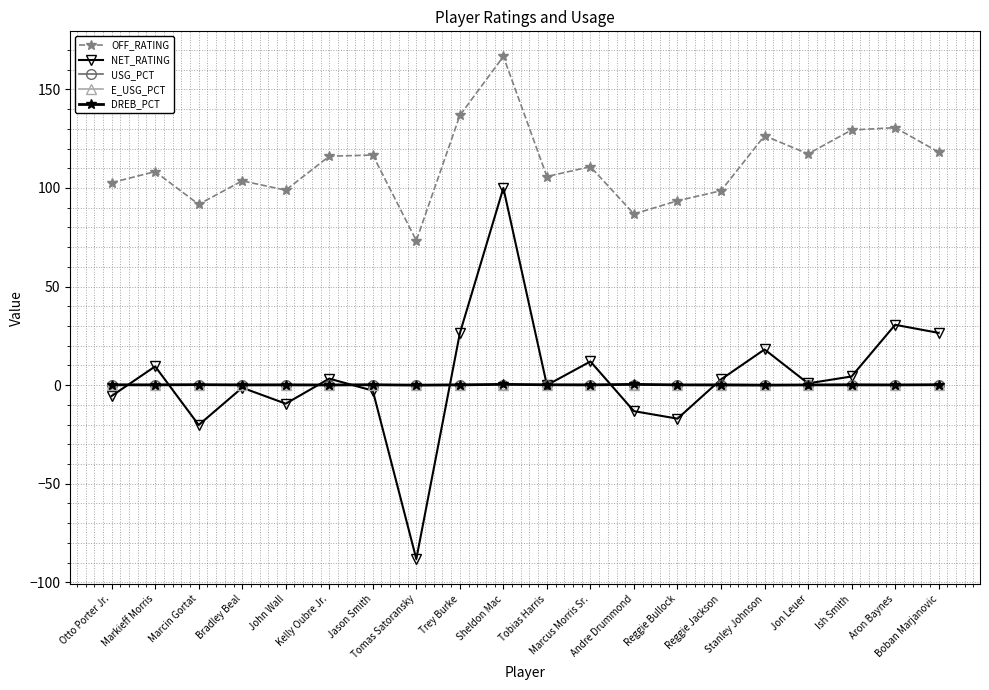

True or false: DREB_PCT has more than 0 interior local peaks.

True